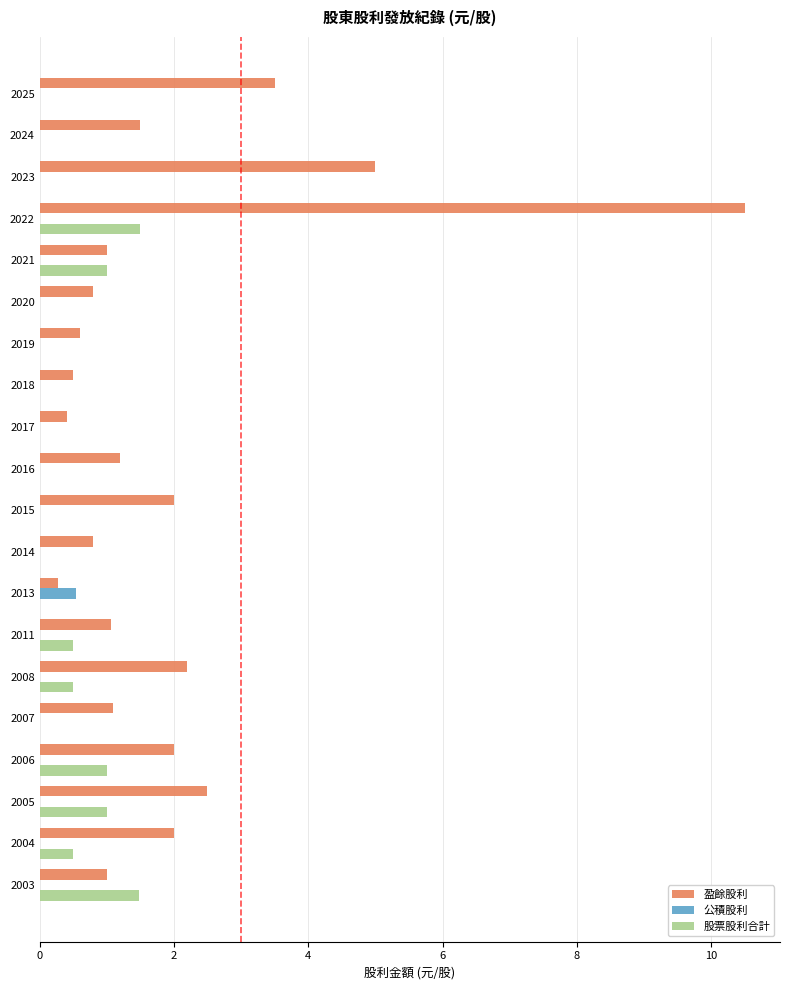

What is the sum of all 盈餘股利 values?

39.9